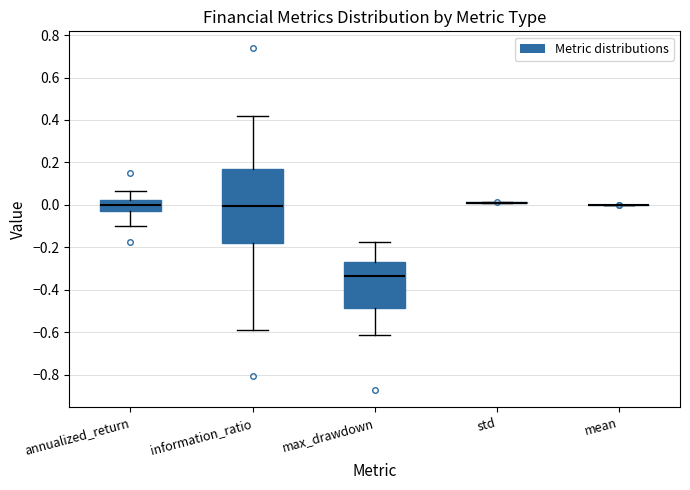

Where is the upper edge of the box for information_ratio on the y-axis? The values are not printed on the chart, so give them approximately, as read against the axis.

0.16